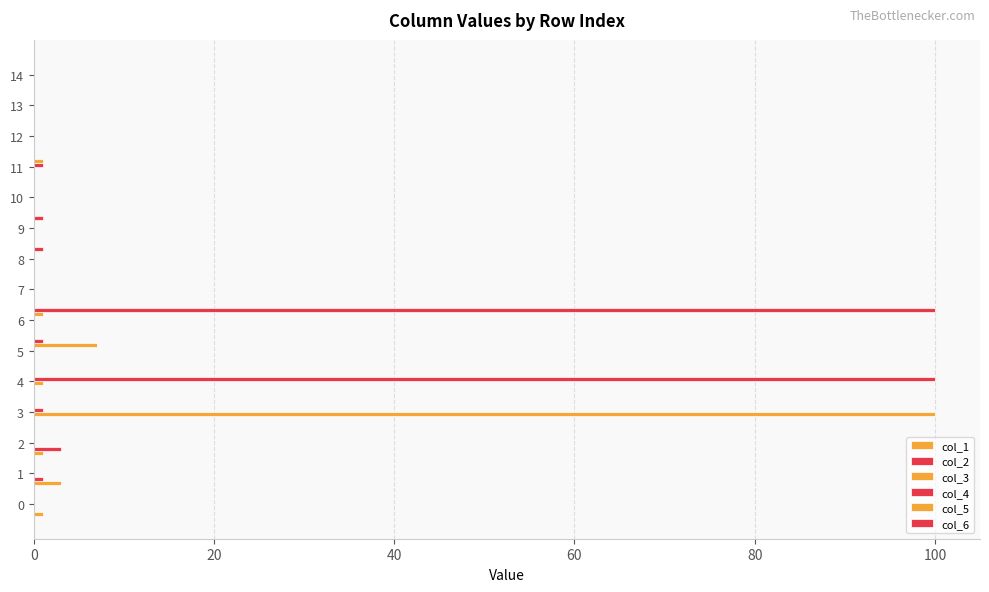

How many series are shown in this chart?

6